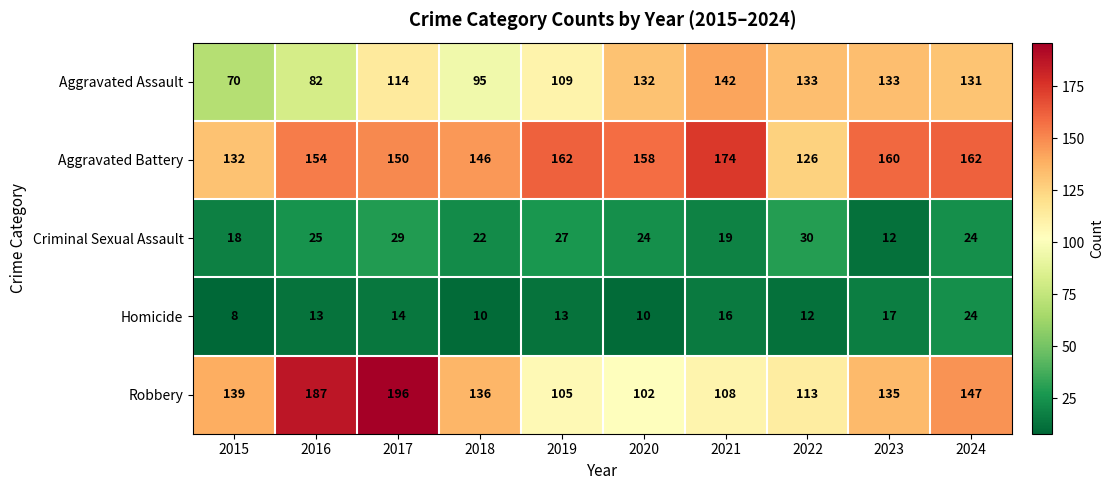

Rank the series by their maximum value, from lowest to highest.

Homicide, Criminal Sexual Assault, Aggravated Assault, Aggravated Battery, Robbery